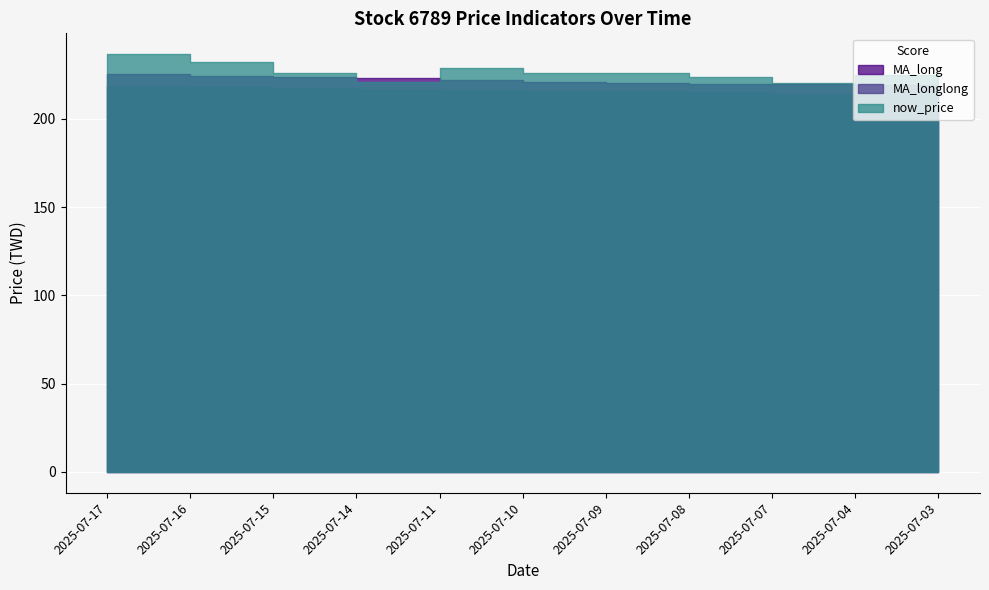

Which series has the largest range (max minus min)?

now_price